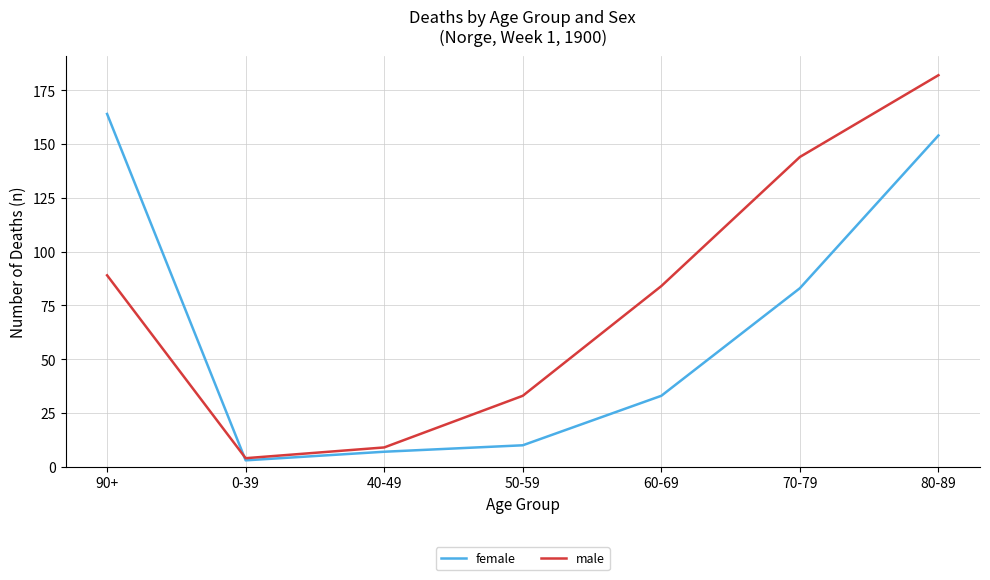

Which series has the largest range (max minus min)?

male